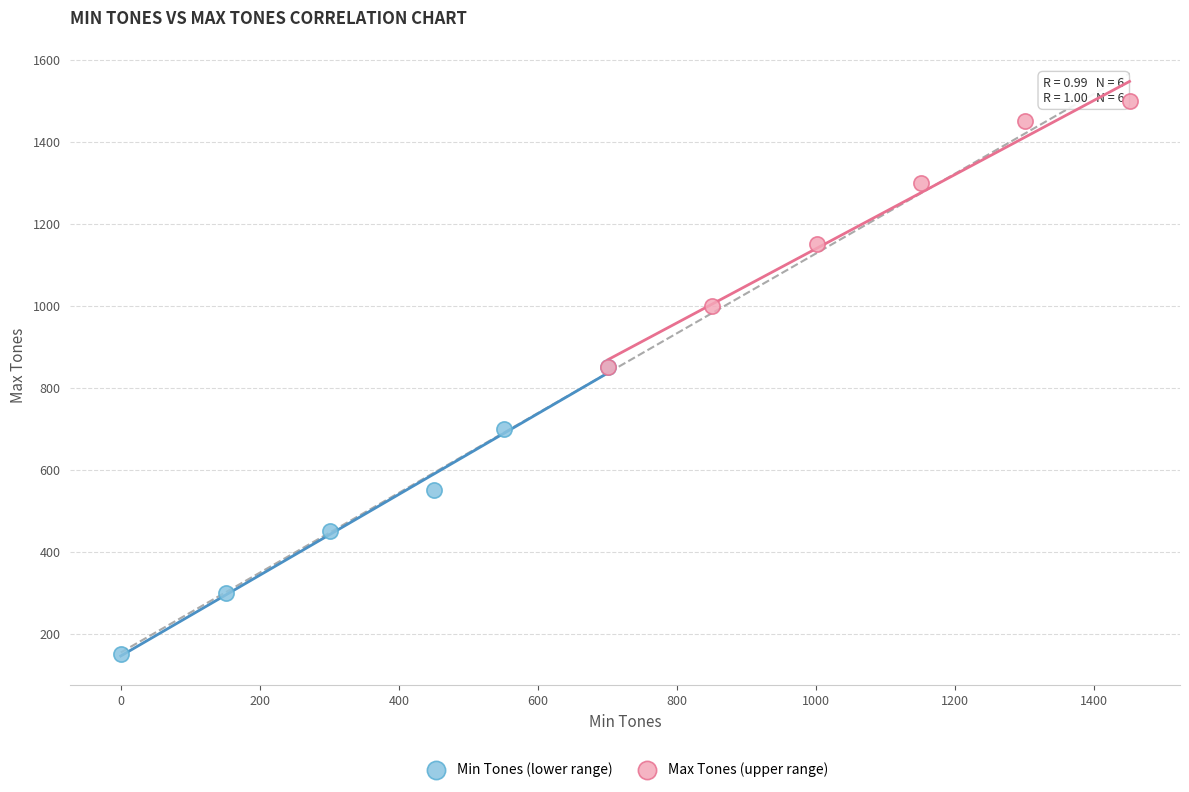

Which series contains the highest Y value?

Max Tones (upper range)